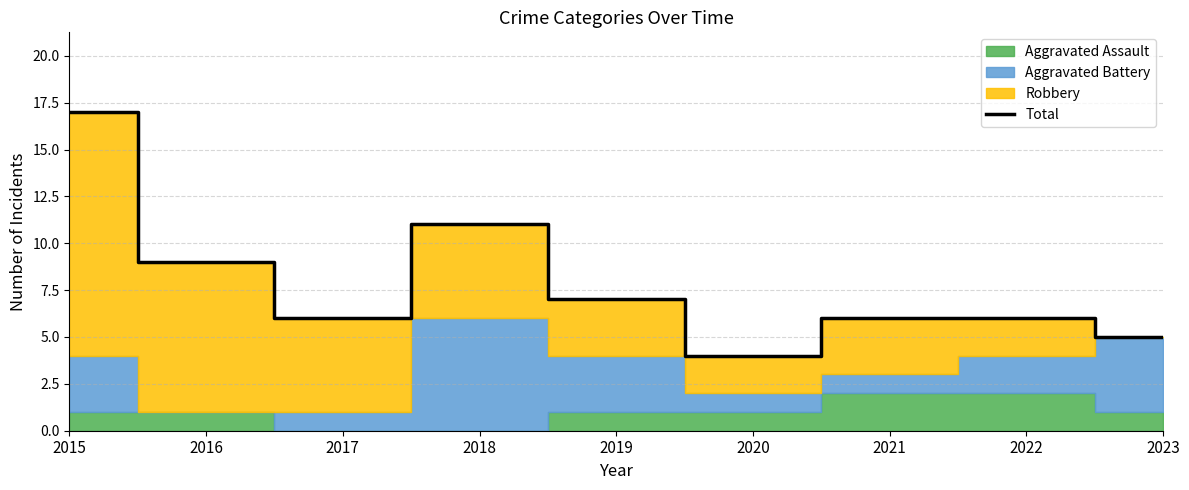

List the labels in order of value, smallest first.

2020, 2023, 2017, 2021, 2022, 2019, 2016, 2018, 2015